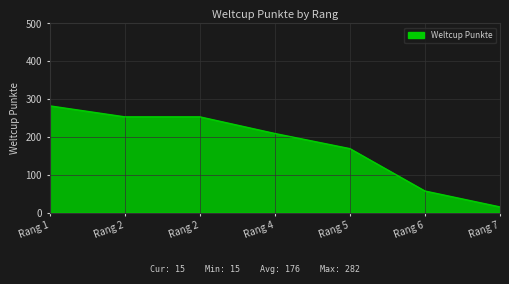

What is the average value?

177